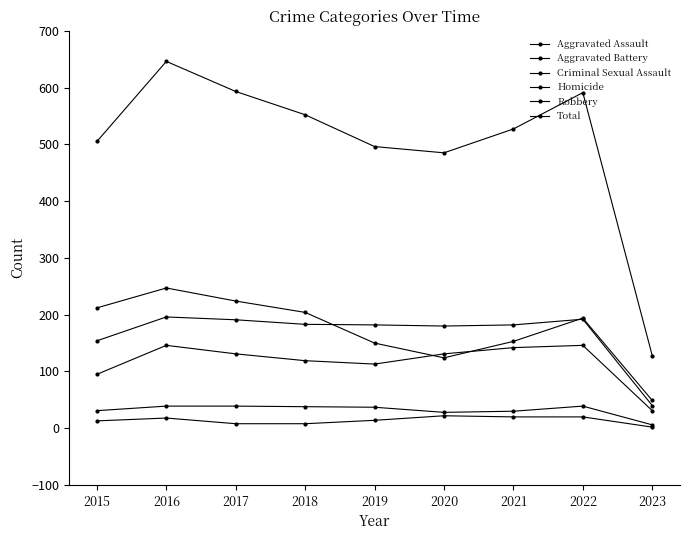

How many series are shown in this chart?

6